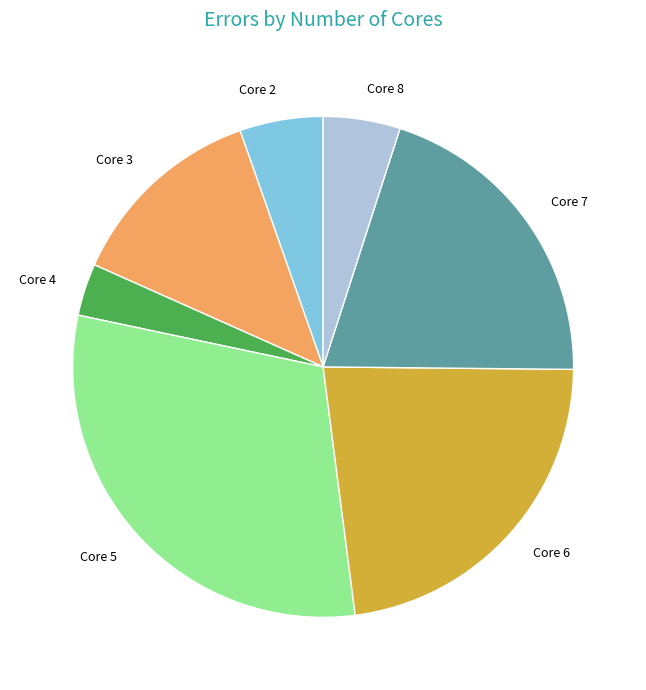

How many segments does this pie chart have?

7